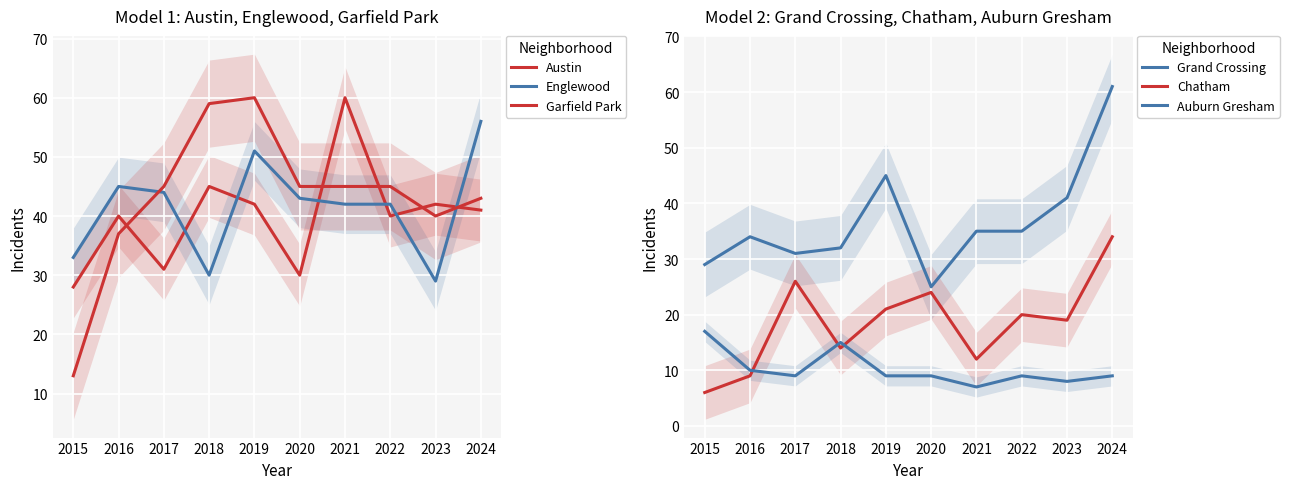

Reading left to right, extract all data points from this chart.

Austin: 28	40	31	45	42	30	60	40	42	41
Englewood: 33	45	44	30	51	43	42	42	29	56
Garfield Park: 13	37	45	59	60	45	45	45	40	43
Grand Crossing: 29	34	31	32	45	25	35	35	41	61
Chatham: 6	9	26	14	21	24	12	20	19	34
Auburn Gresham: 17	10	9	15	9	9	7	9	8	9